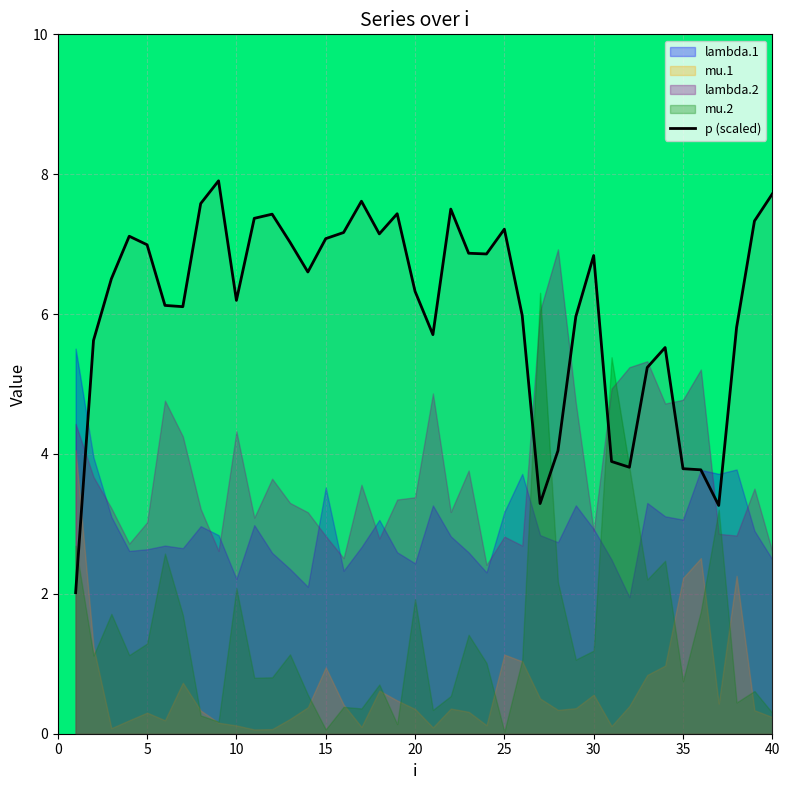

True or false: the data has more than 2 interior local peaks.

True